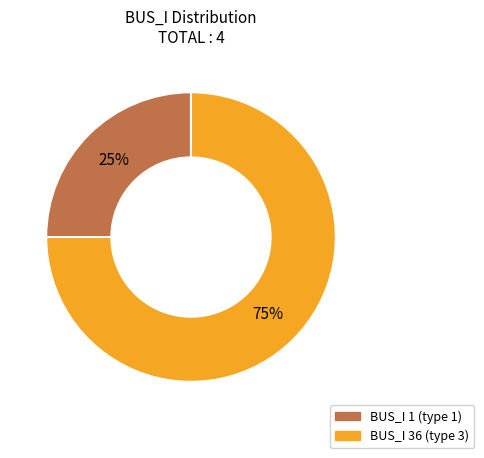

To the nearest percent, what is the average slice percentage?

50%